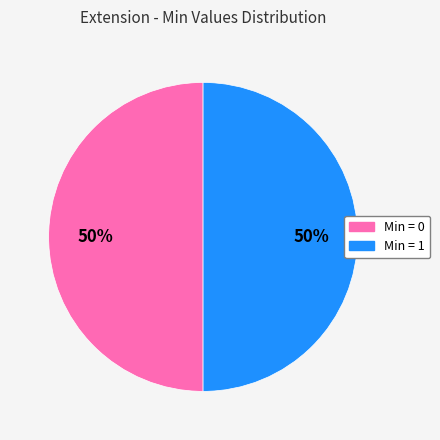

To the nearest percent, what is the difference between the largest and smallest slice percentages?

0%